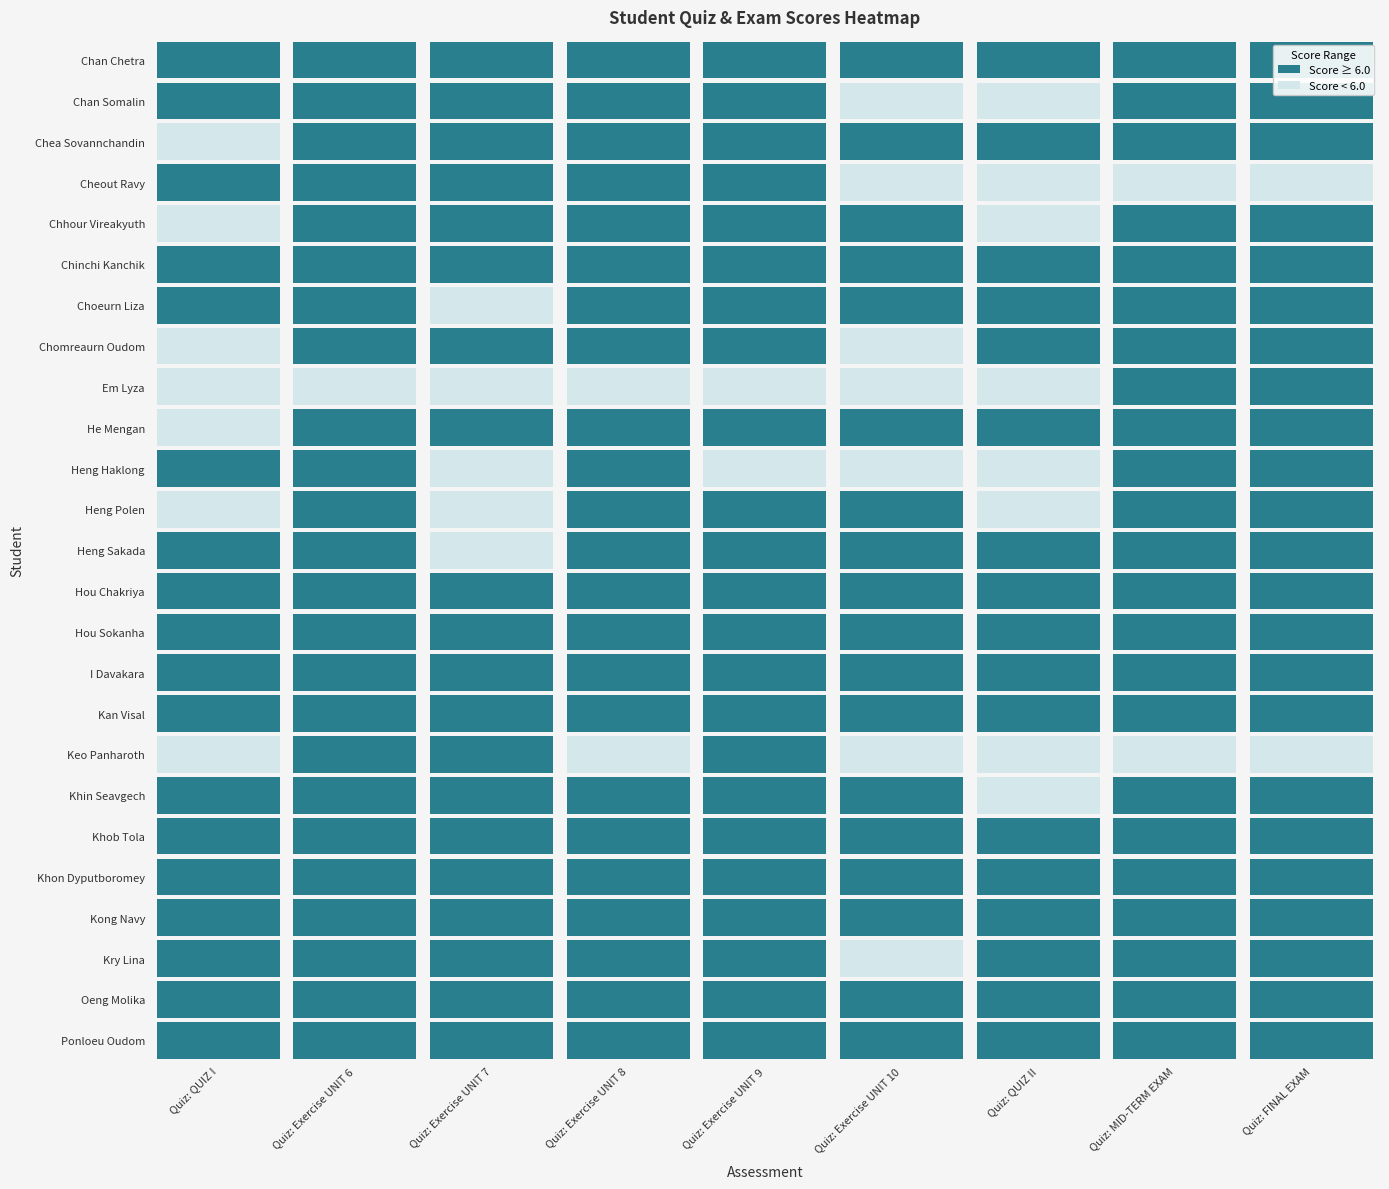

Which category has the highest value across all series?

Quiz: Exercise UNIT 6